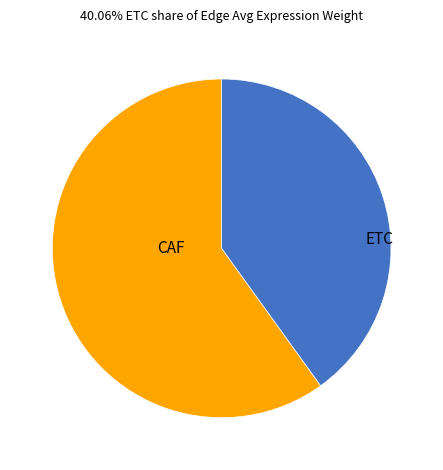

Rank the categories by value from lowest to highest.

ETC, CAF